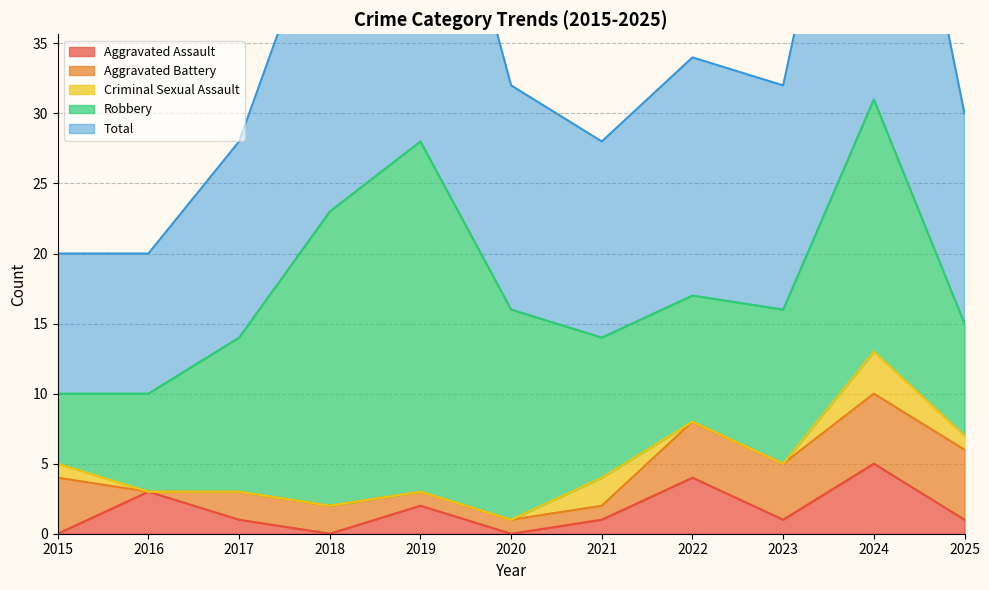

Is it true that Aggravated Assault equals 1 at 2025?

True